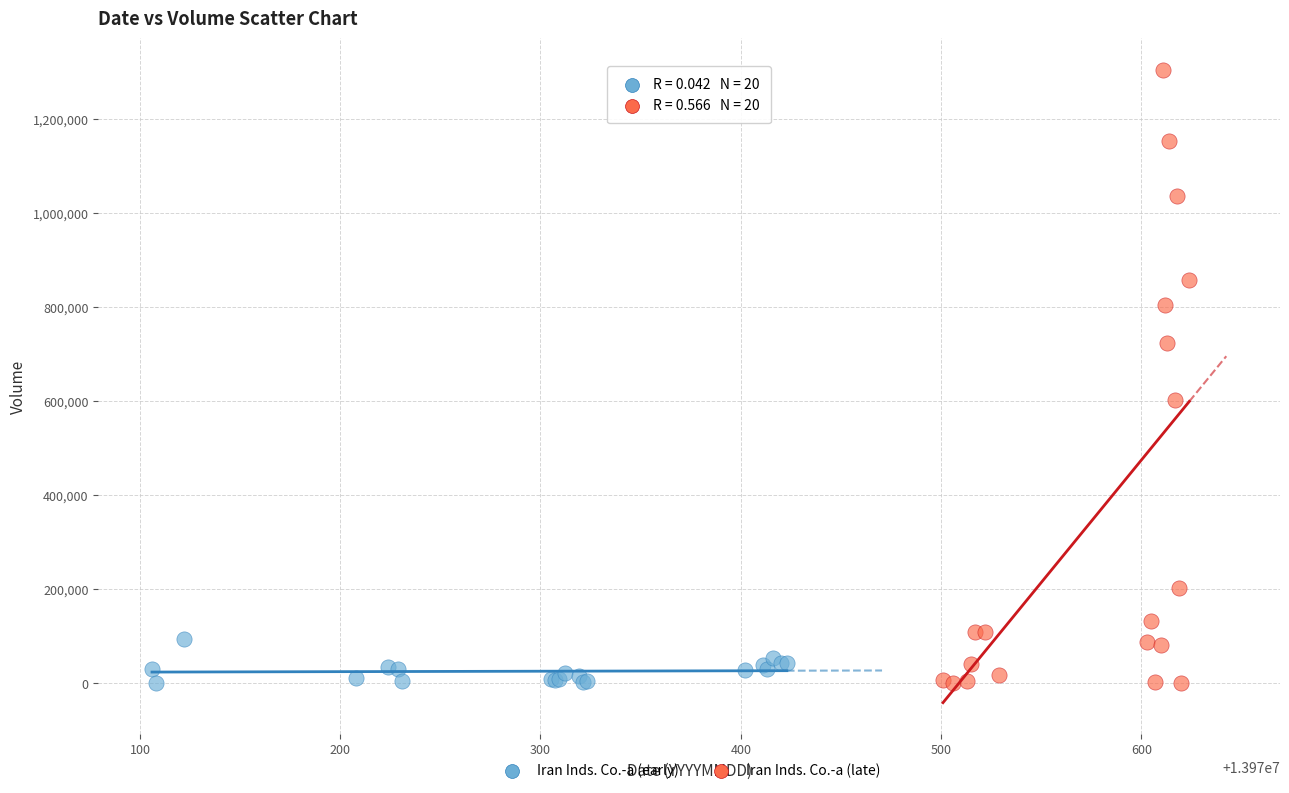

Which series has the largest Y range (max minus min)?

Iran Inds. Co.-a (late)